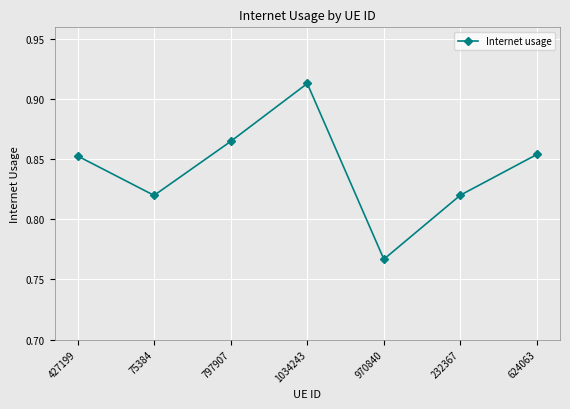

What is the change in value from 970840 to 624063?

+0.1